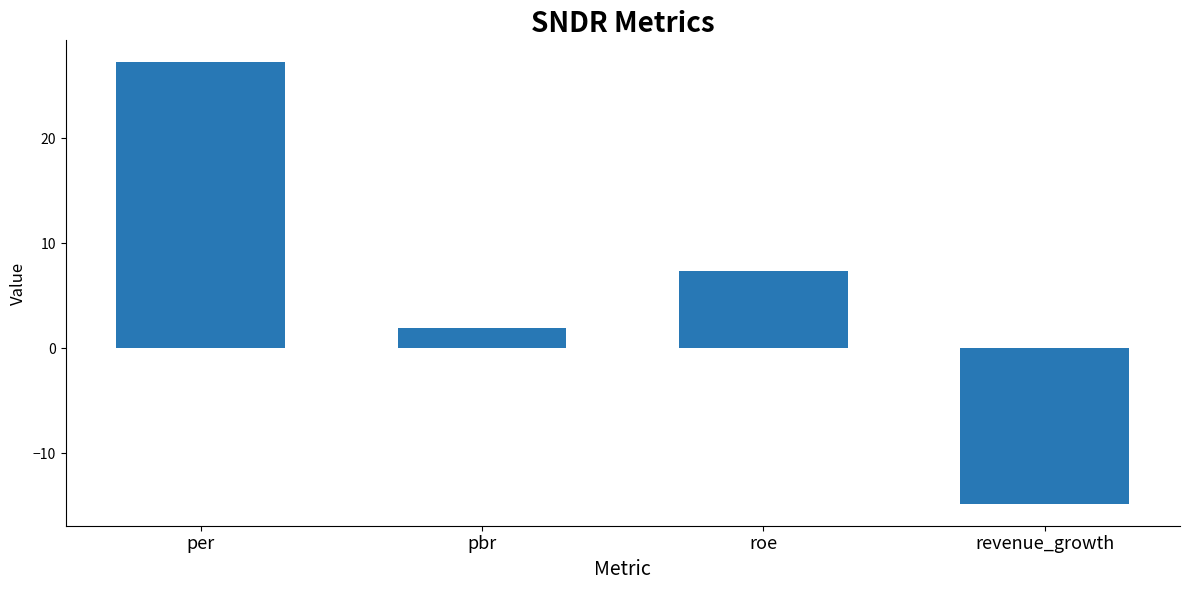

What is the label of the 3rd bar from the left?

roe